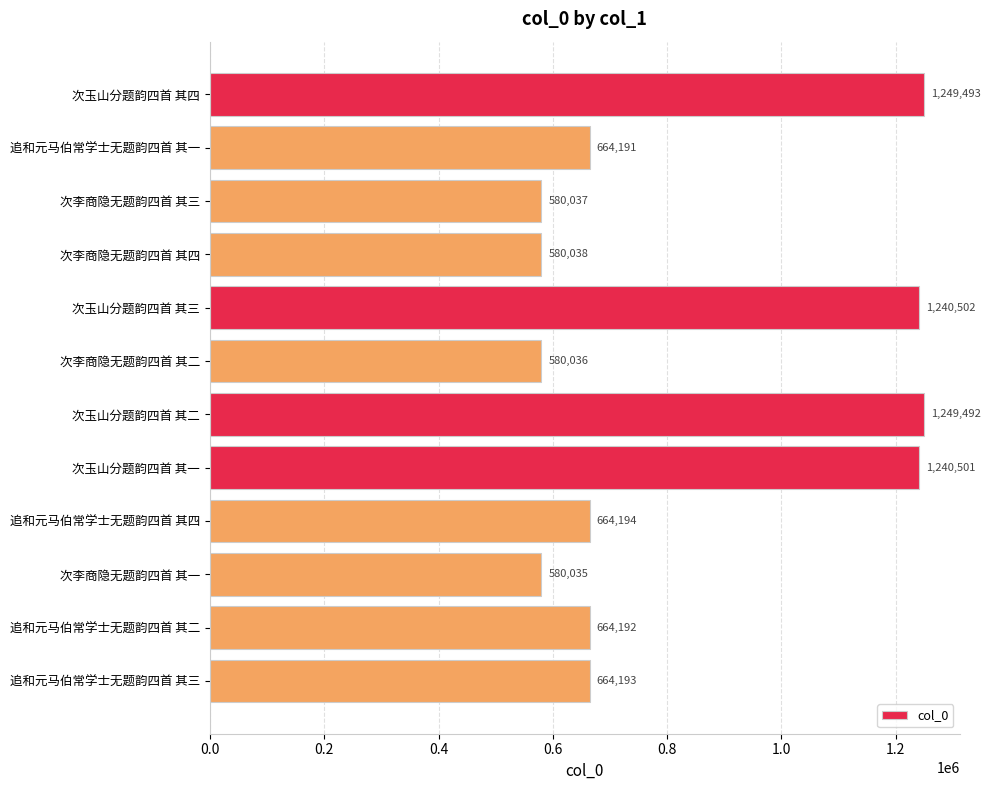

What is the value of the 4th bar from the top?

580038